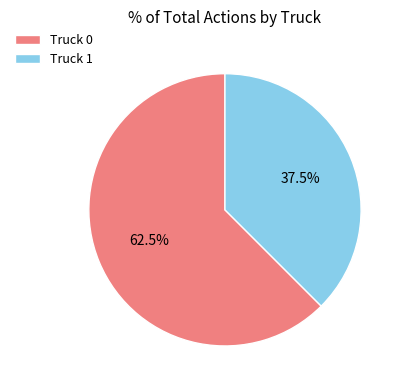

To the nearest percent, what is the combined percentage of Truck 1 and Truck 0?

100%